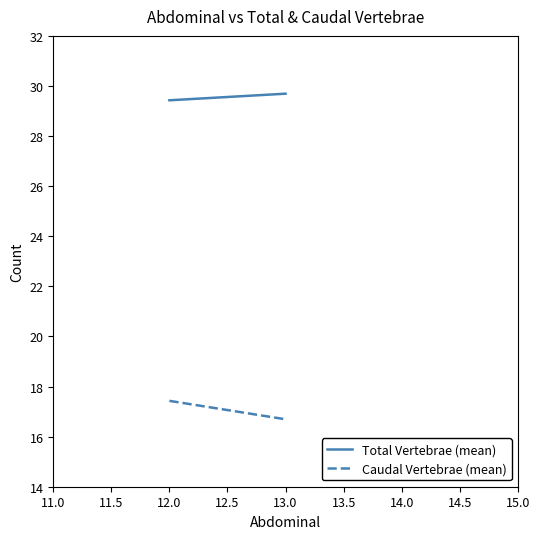

Rank the series by their average value, from highest to lowest.

Total Vertebrae (mean), Caudal Vertebrae (mean)